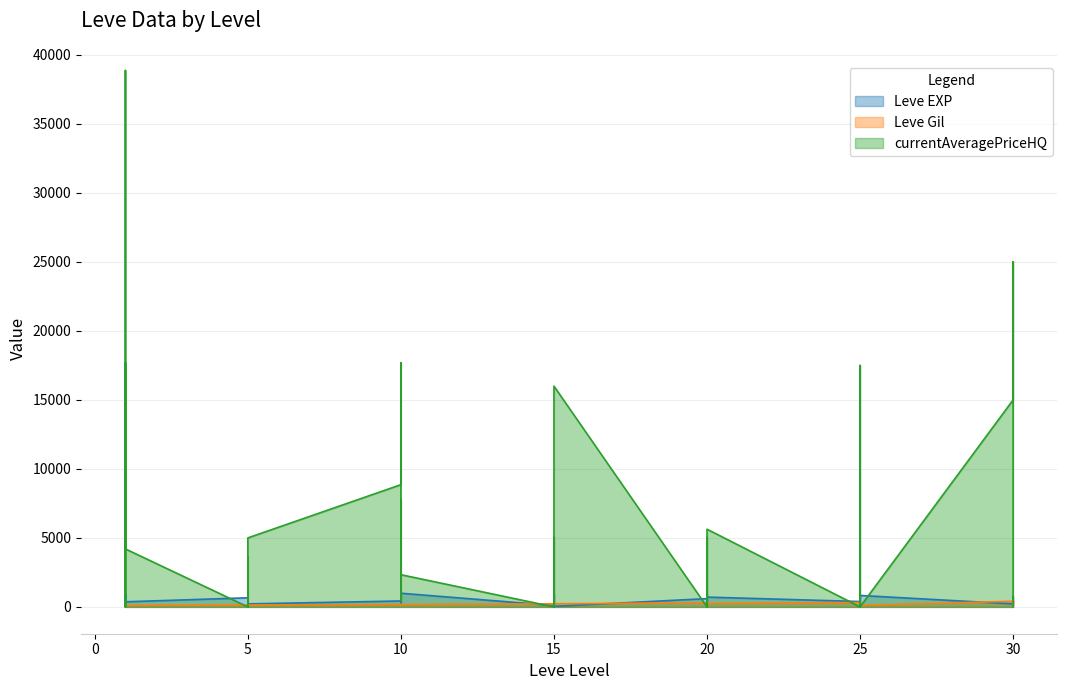

How many lines are shown in the chart?

3